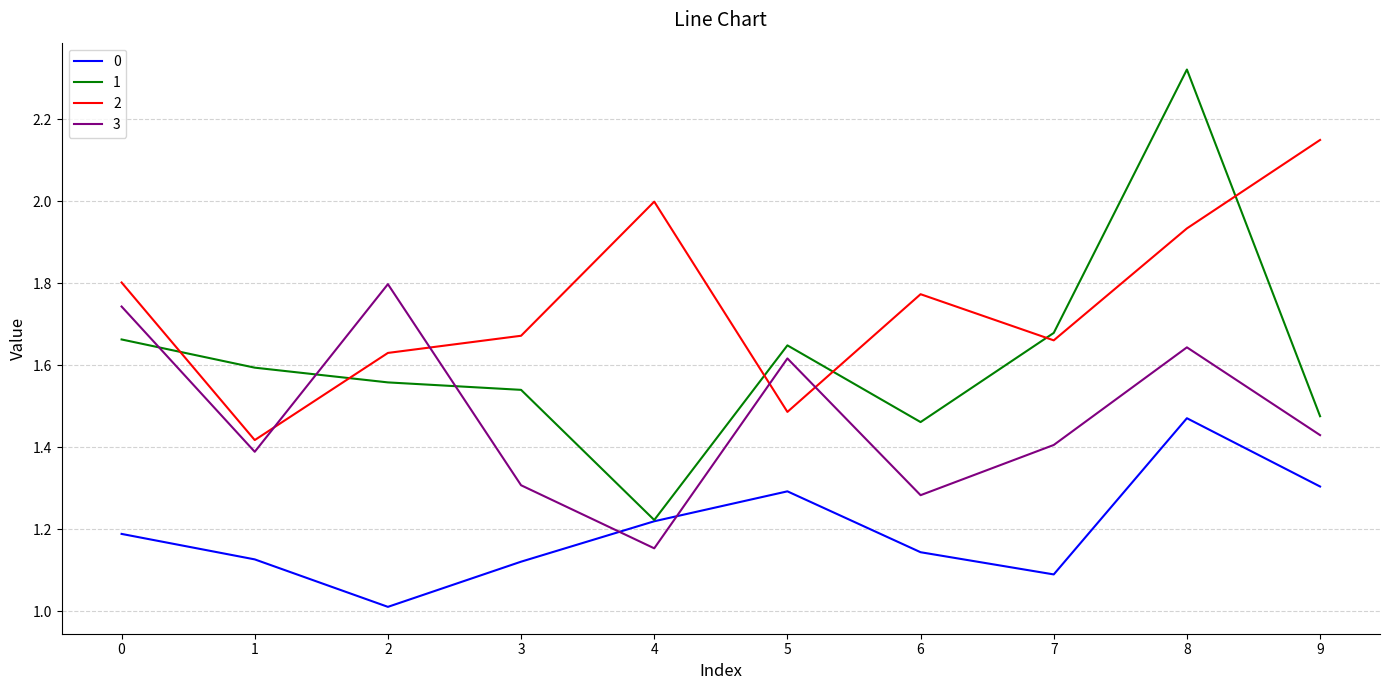

What is the difference between the 3 values at 5 and 2?

0.2